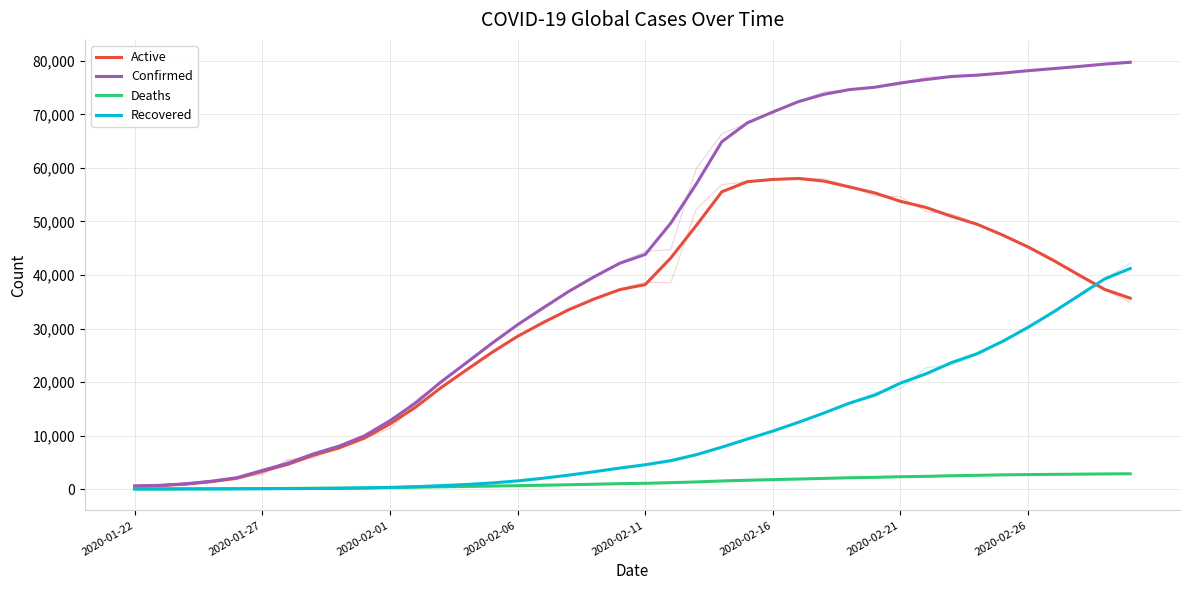

At which category is the sum across all series the highest?

39